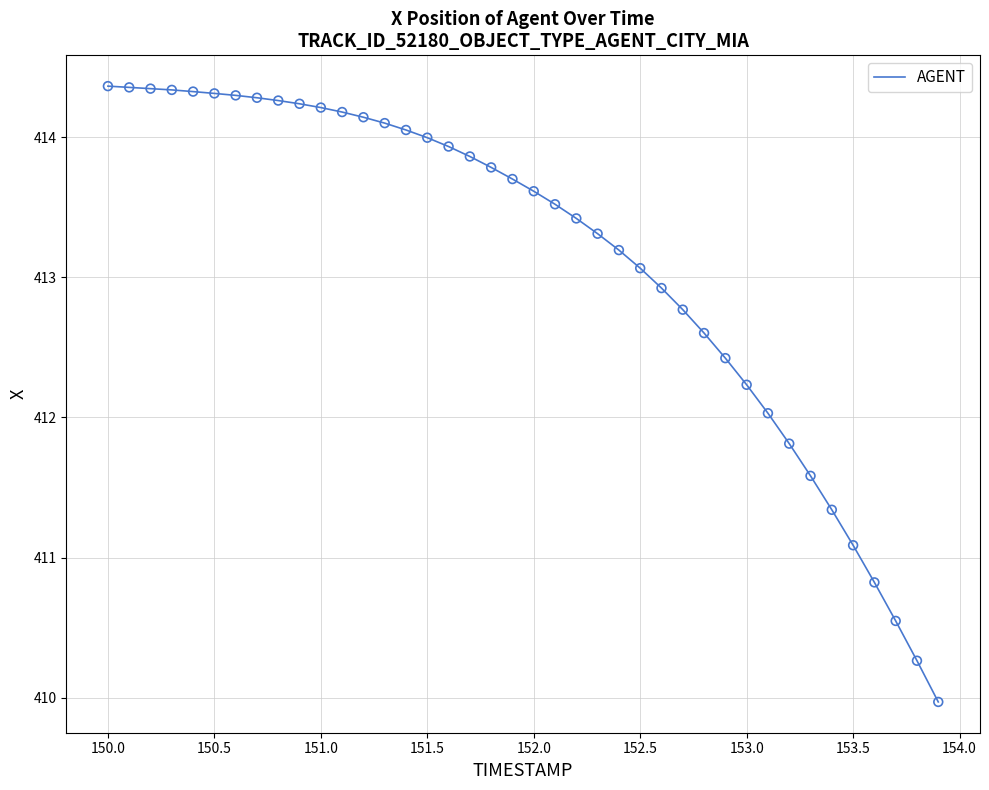

What is the smallest value displayed?

410.0